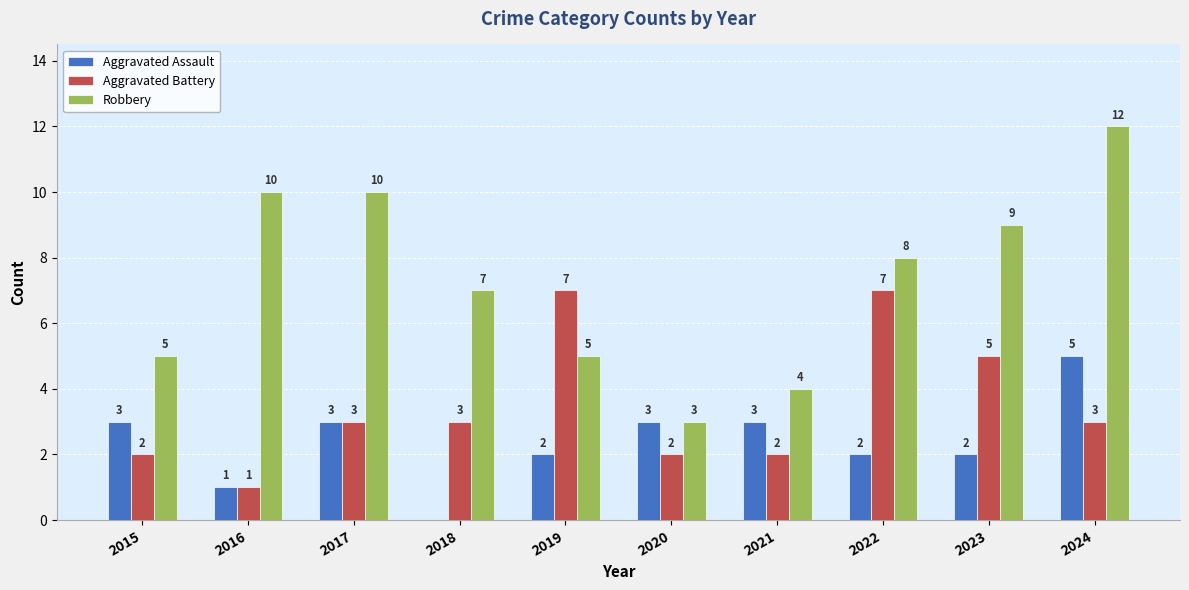

Does the chart contain stacked bars?

No